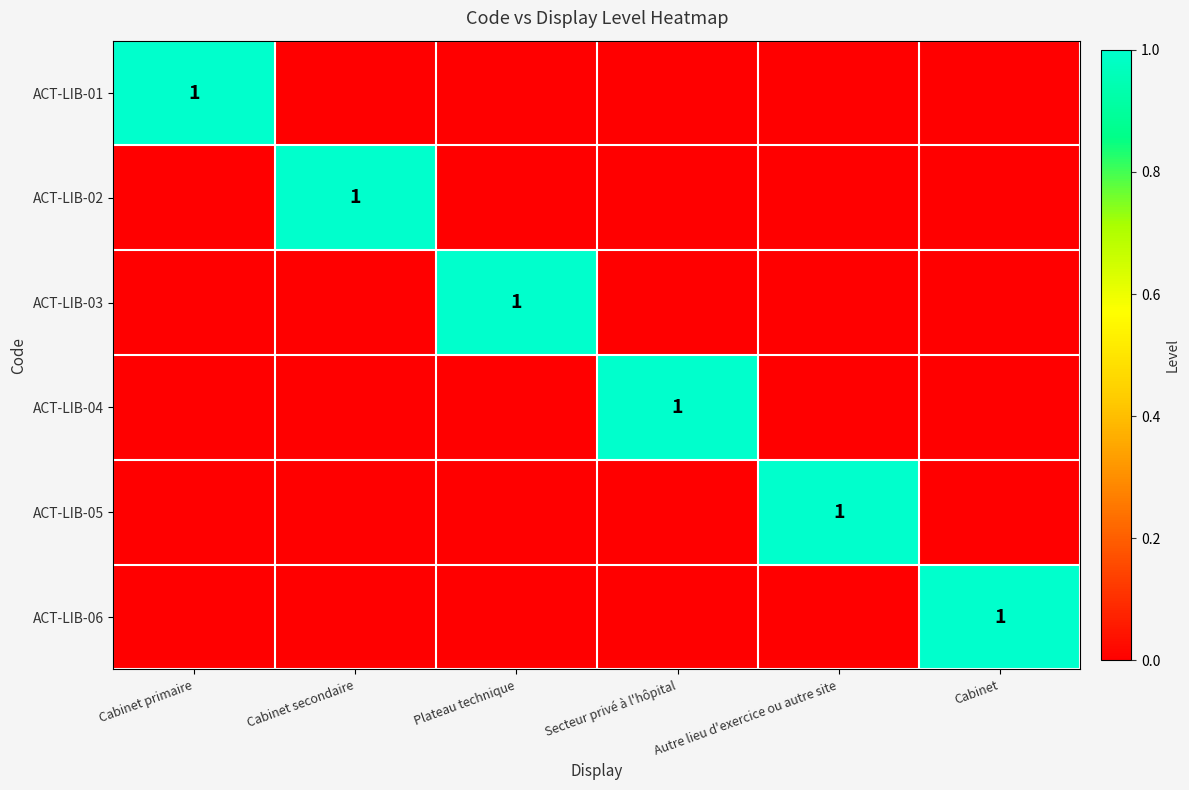

The value of ACT-LIB-06 at Cabinet is 1. True or false?

True